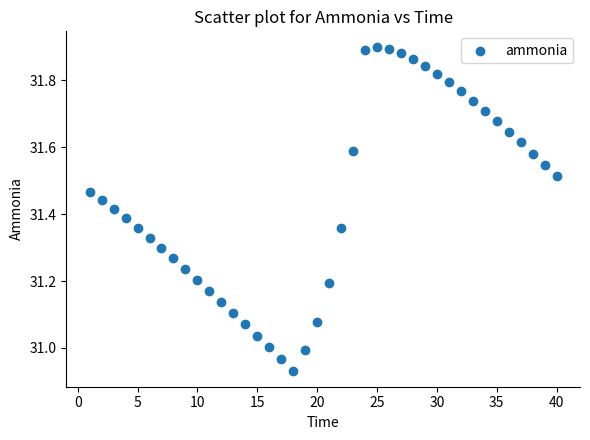

What is the range of X values (max minus min)?

39.0